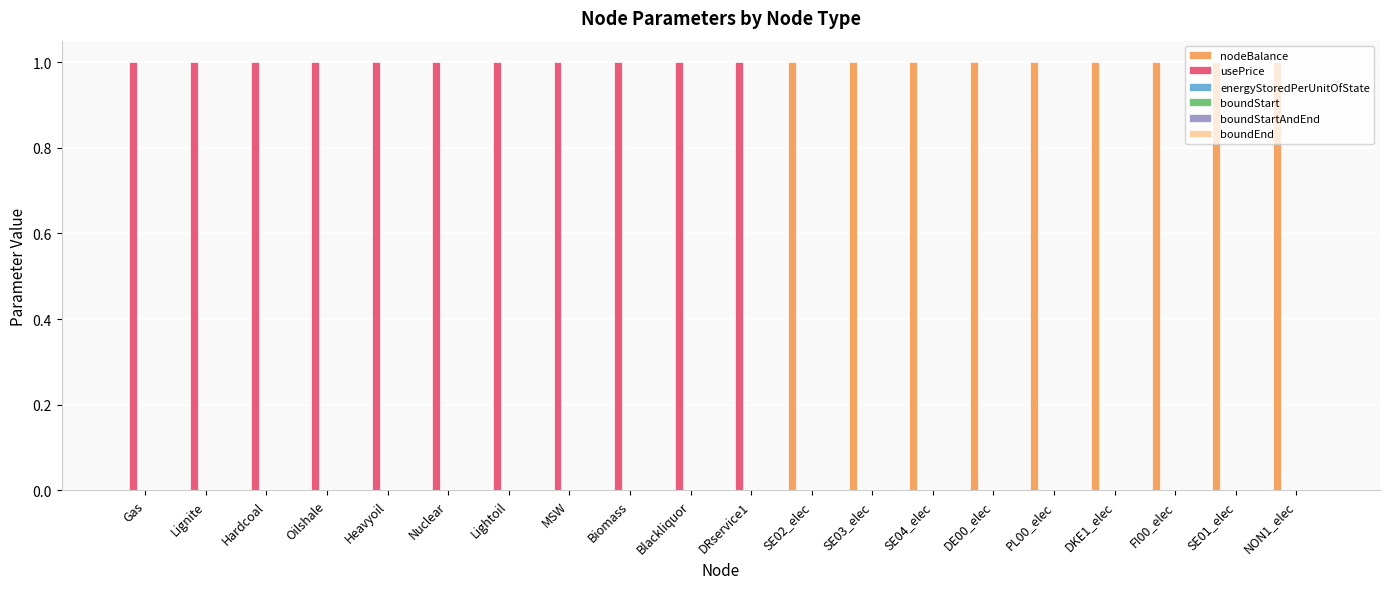

What is the sum of all nodeBalance values?

9